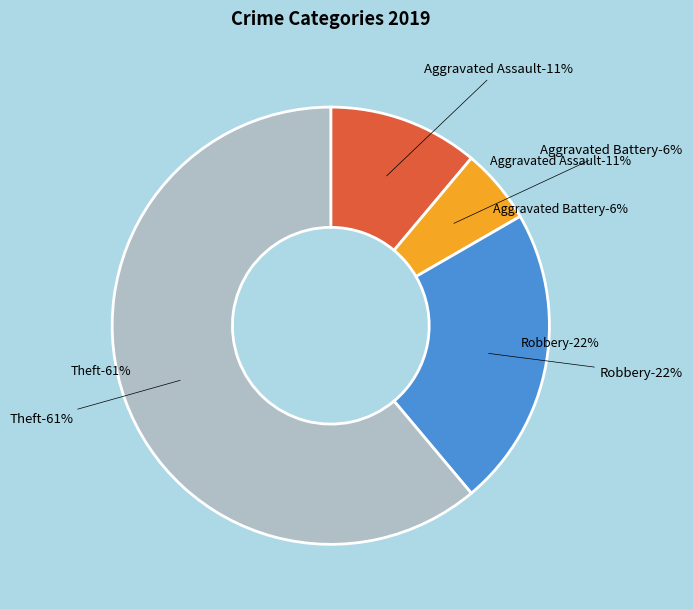

Combined, do Robbery and Aggravated Assault account for over 50%?

No